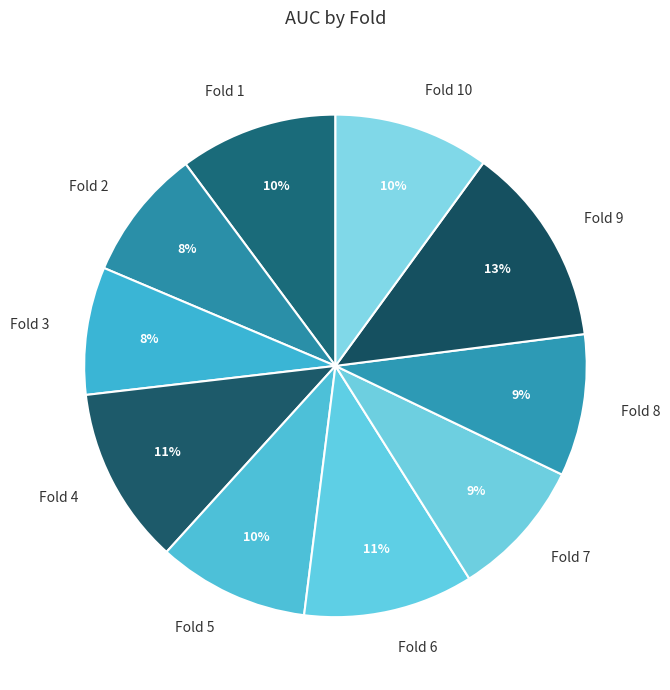

To the nearest percent, what is the difference between the Fold 6 and Fold 3 slice percentages?

3%